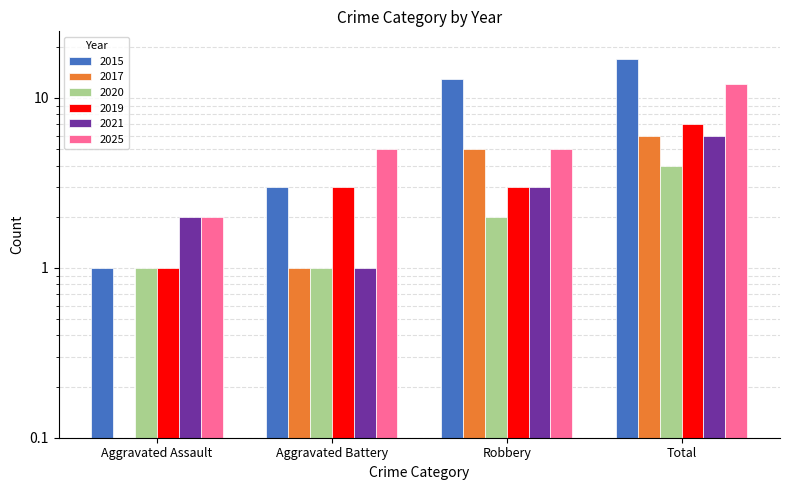

Is the value of 2017 at Total greater than the value of 2025 at Total?

No